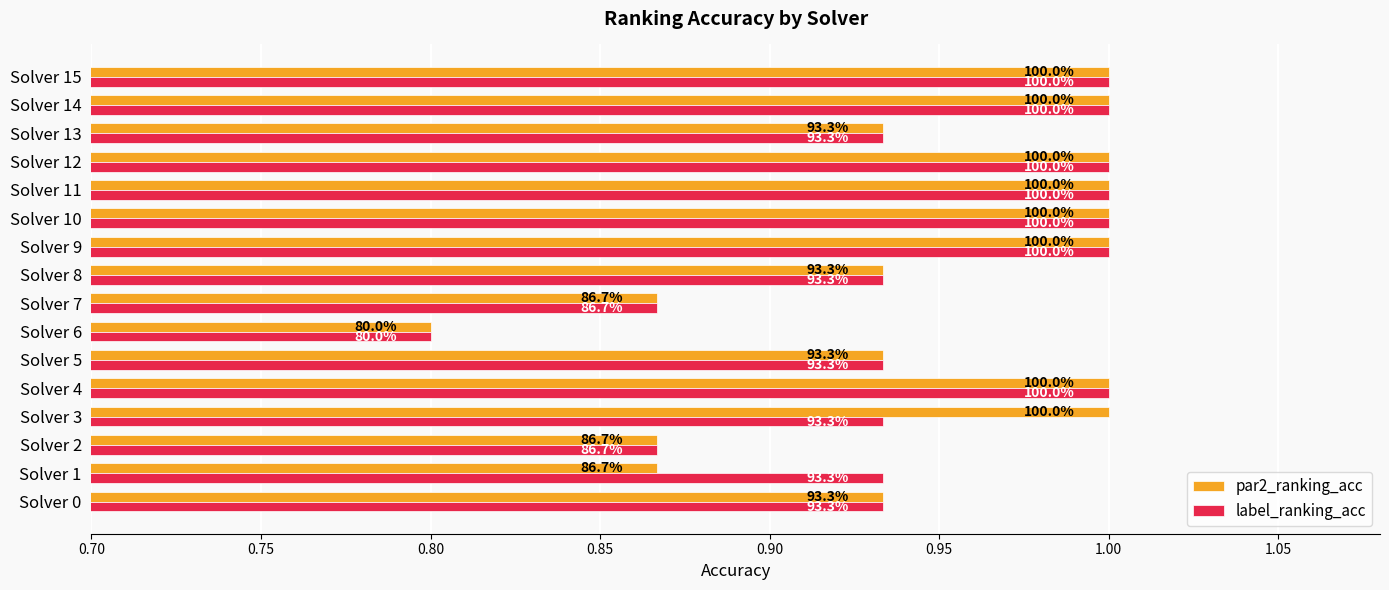

What are all the series names shown in the legend?

par2_ranking_acc, label_ranking_acc